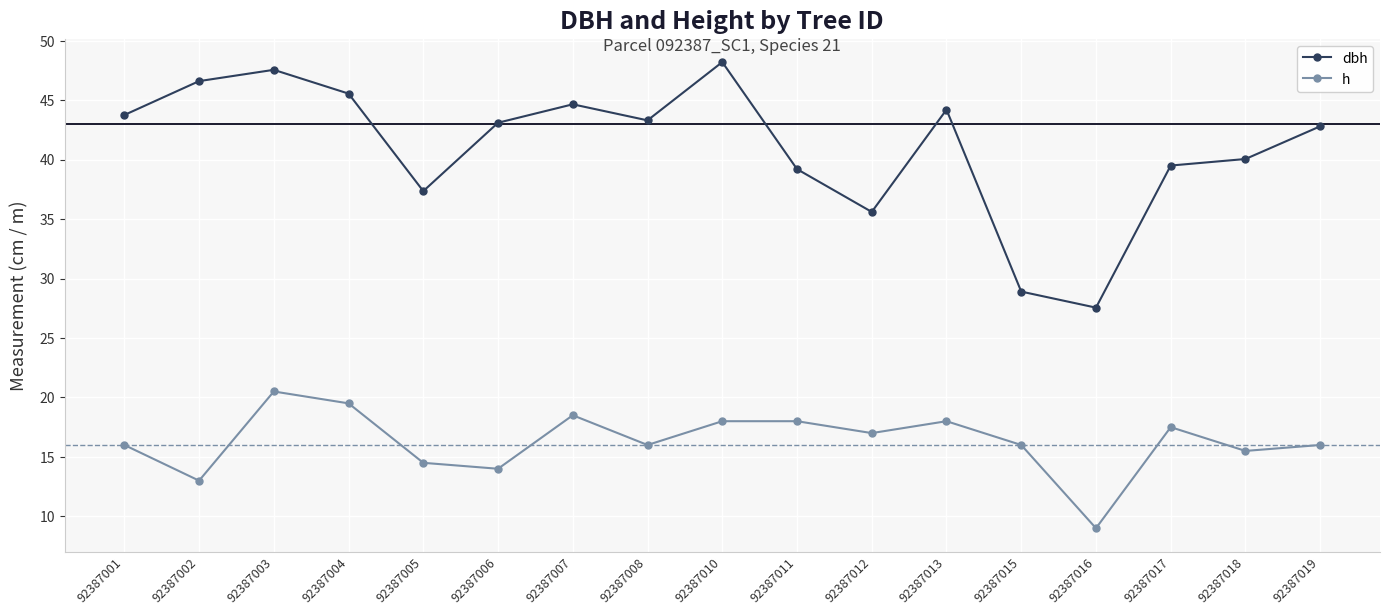

Is it true that h equals 14.0 at 92387006?

True